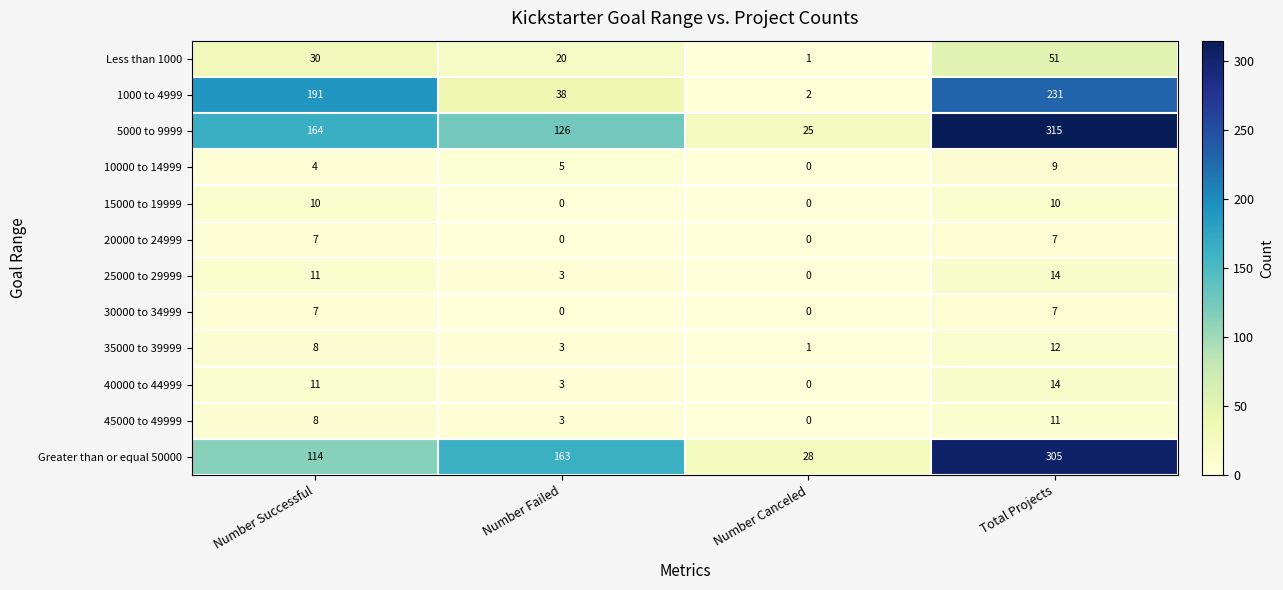

Count the Greater than or equal 50000 values in the range 114 to 305.

3